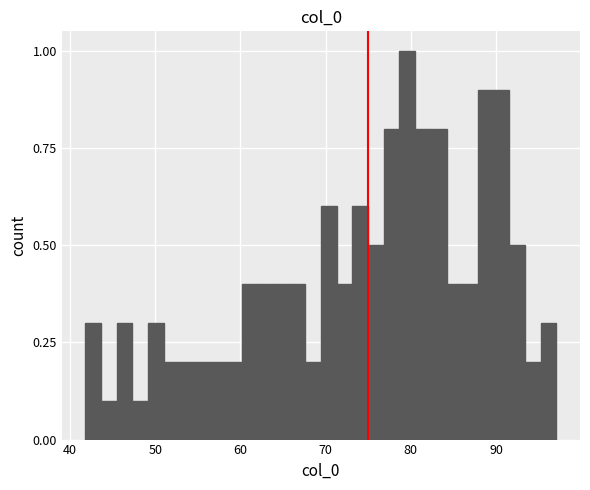

Read against the x-axis, roughly where is the centre of the tallest bar?

80